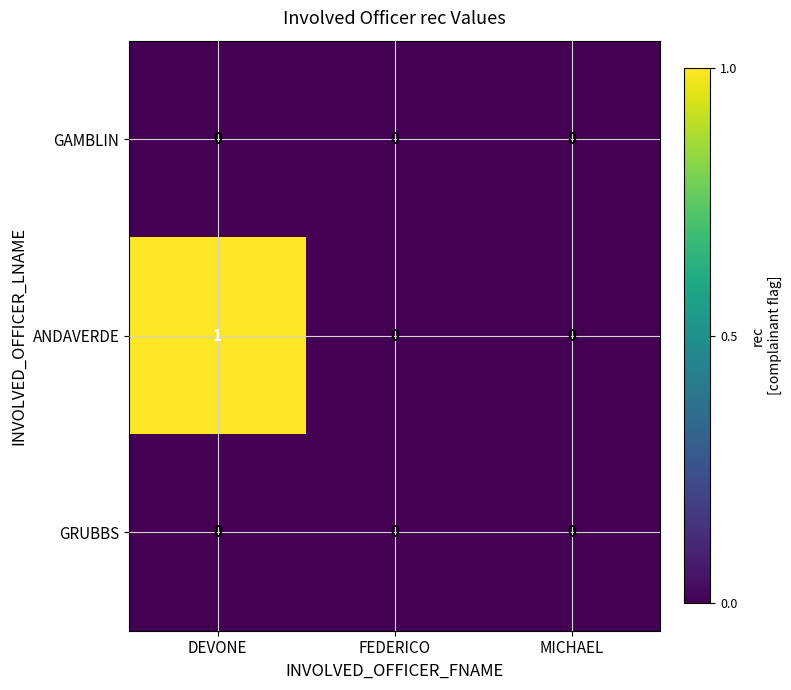

True or false: GAMBLIN has a value of 0 at FEDERICO.

True